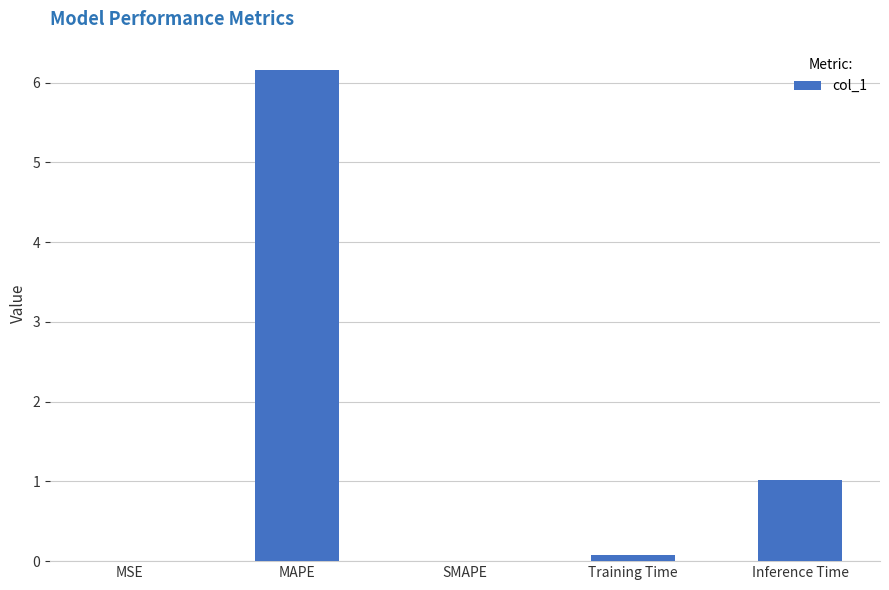

What is the change in value from MSE to Inference Time?

+1.0